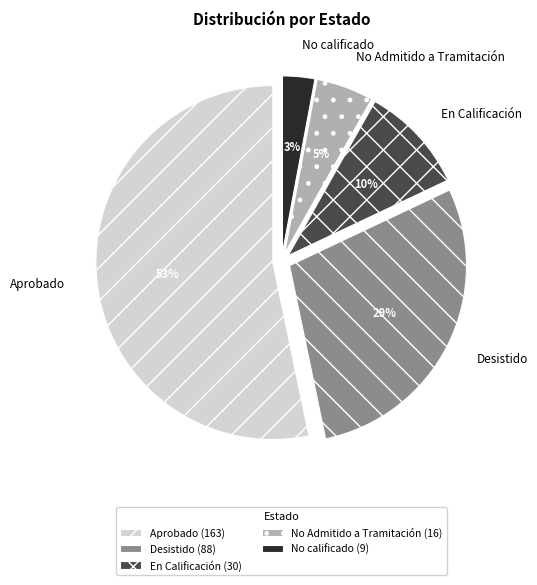

What is the largest slice in the pie chart?

Aprobado